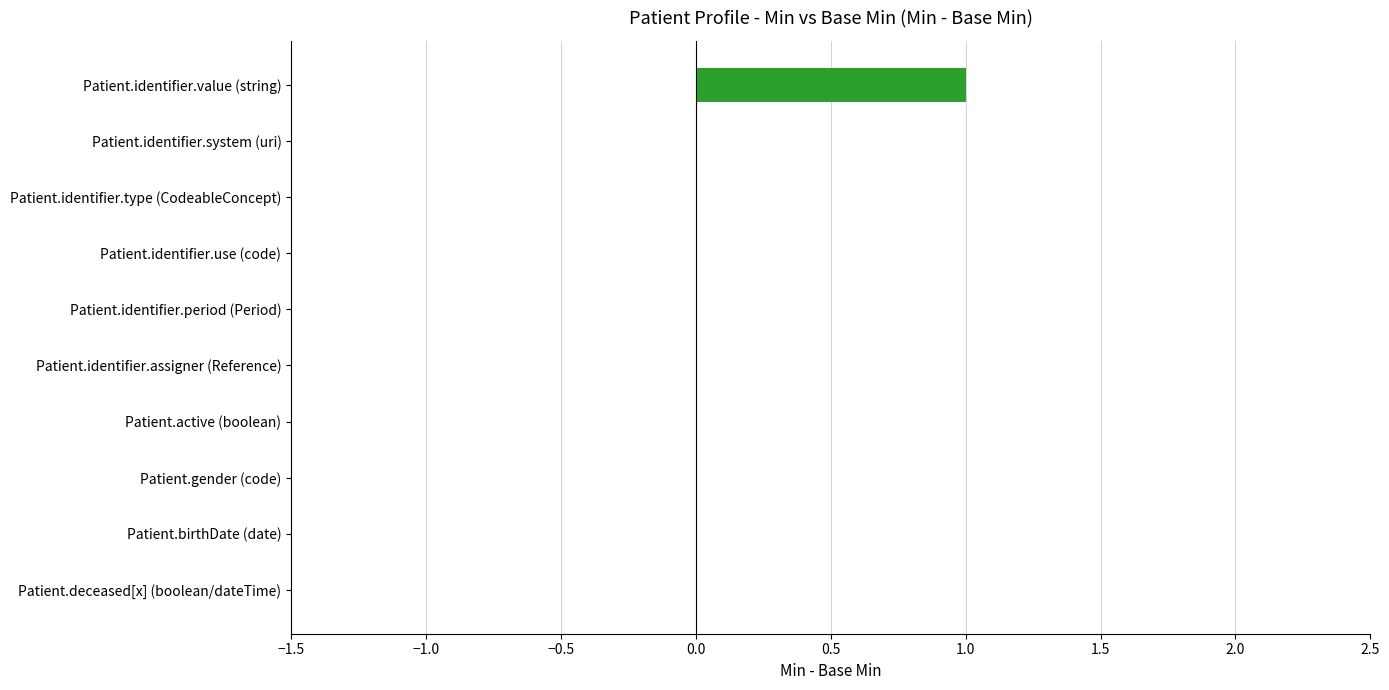

Reading top to bottom, transcribe all the data shown in this chart.

Patient.identifier.value (string)=1	Patient.identifier.system (uri)=0	Patient.identifier.type (CodeableConcept)=0	Patient.identifier.use (code)=0	Patient.identifier.period (Period)=0	Patient.identifier.assigner (Reference)=0	Patient.active (boolean)=0	Patient.gender (code)=0	Patient.birthDate (date)=0	Patient.deceased[x] (boolean/dateTime)=0